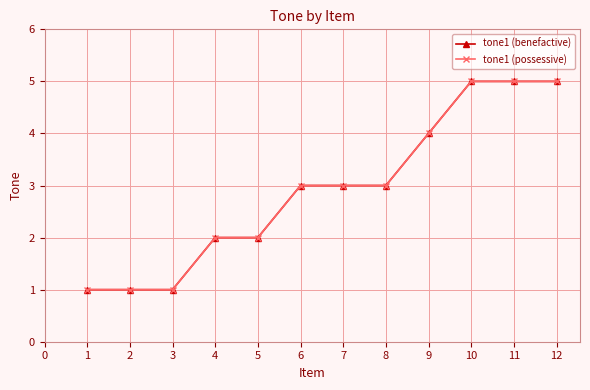

Does the chart have visible grid lines?

Yes